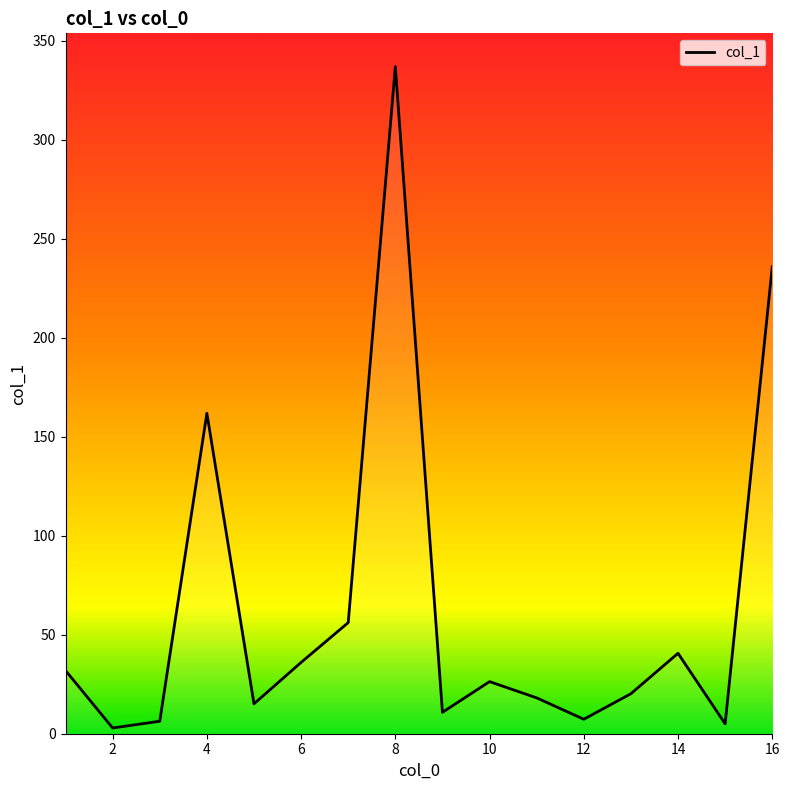

What is the minimum value shown in the chart?

2.9